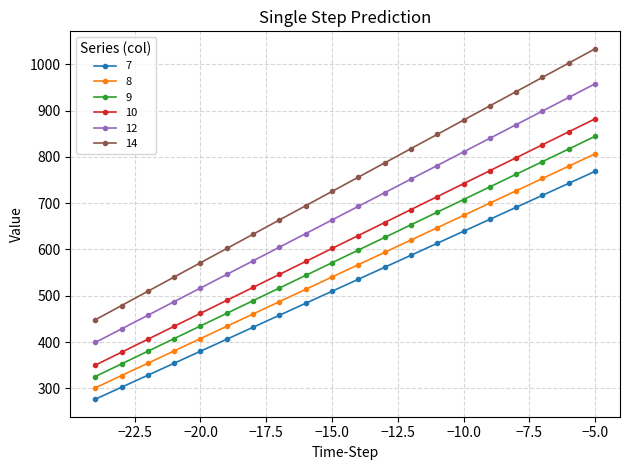

True or false: 12 has more than 1 interior local peaks.

False